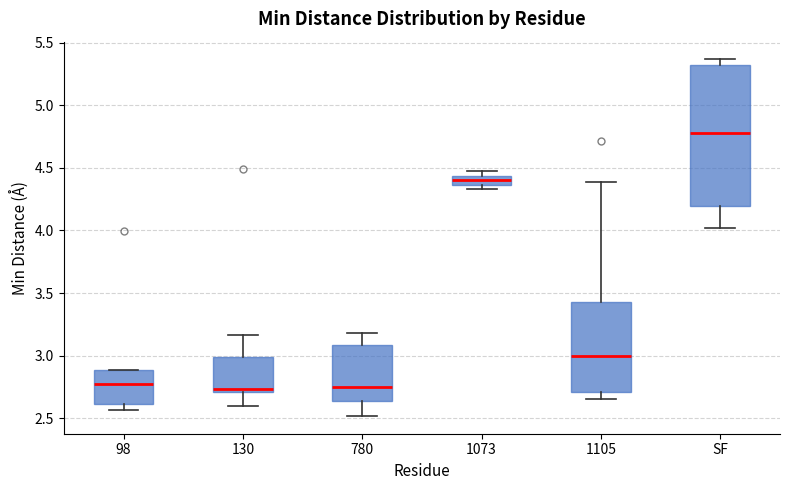

Where is the lower edge of the box for 1105 on the y-axis? The values are not printed on the chart, so give them approximately, as read against the axis.

2.70